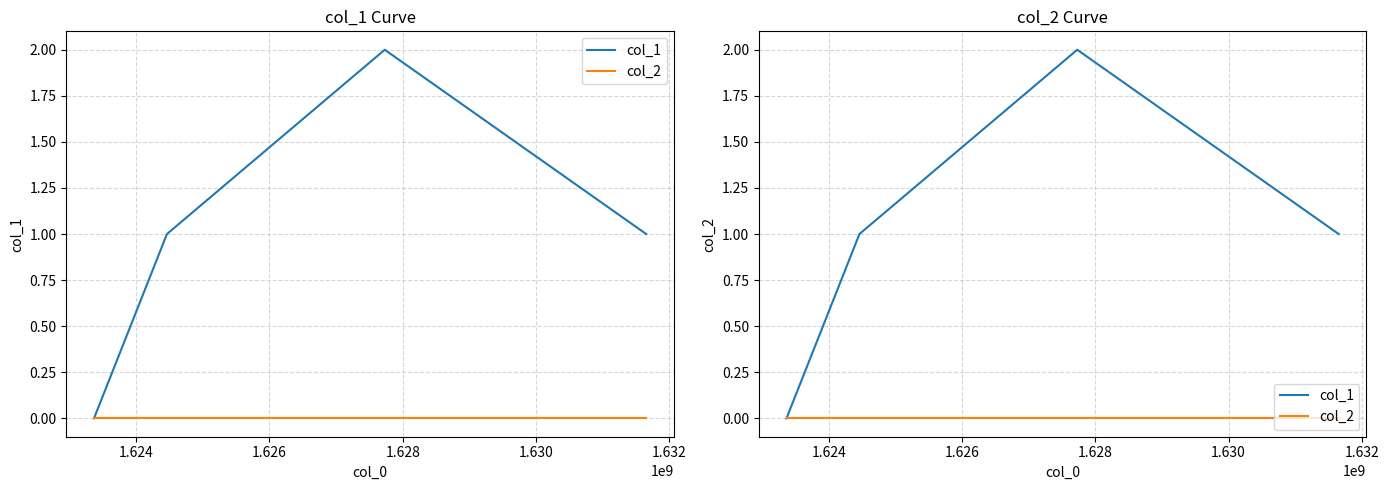

Reading left to right, what are all the values shown in this chart?

col_1: 0	1	2	1
col_2: 0	0	0	0